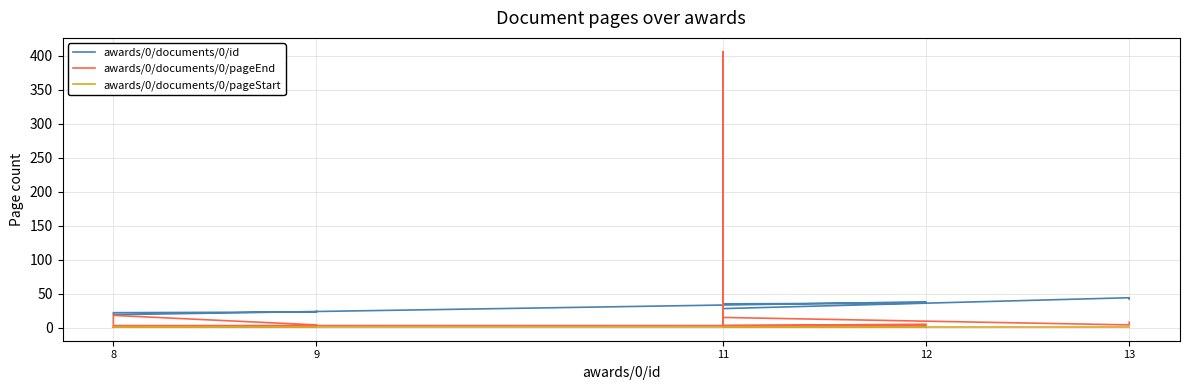

True or false: awards/0/documents/0/id and awards/0/documents/0/pageStart cross at least once.

False